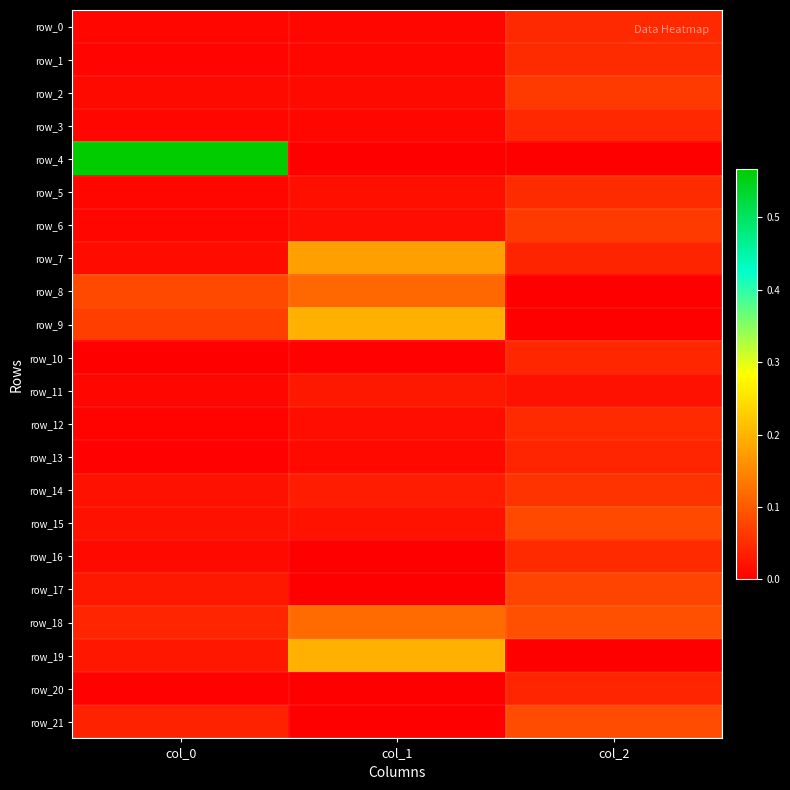

Which has a higher value, col_1 or col_0?

col_0